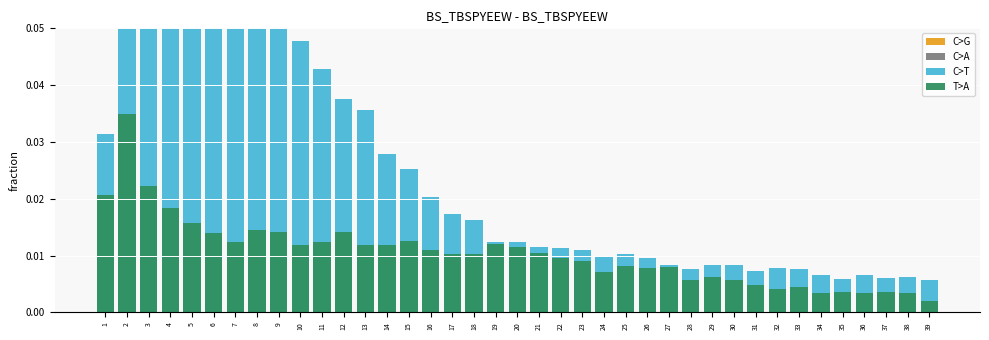

At how many categories does at least one series exceed 0?

39